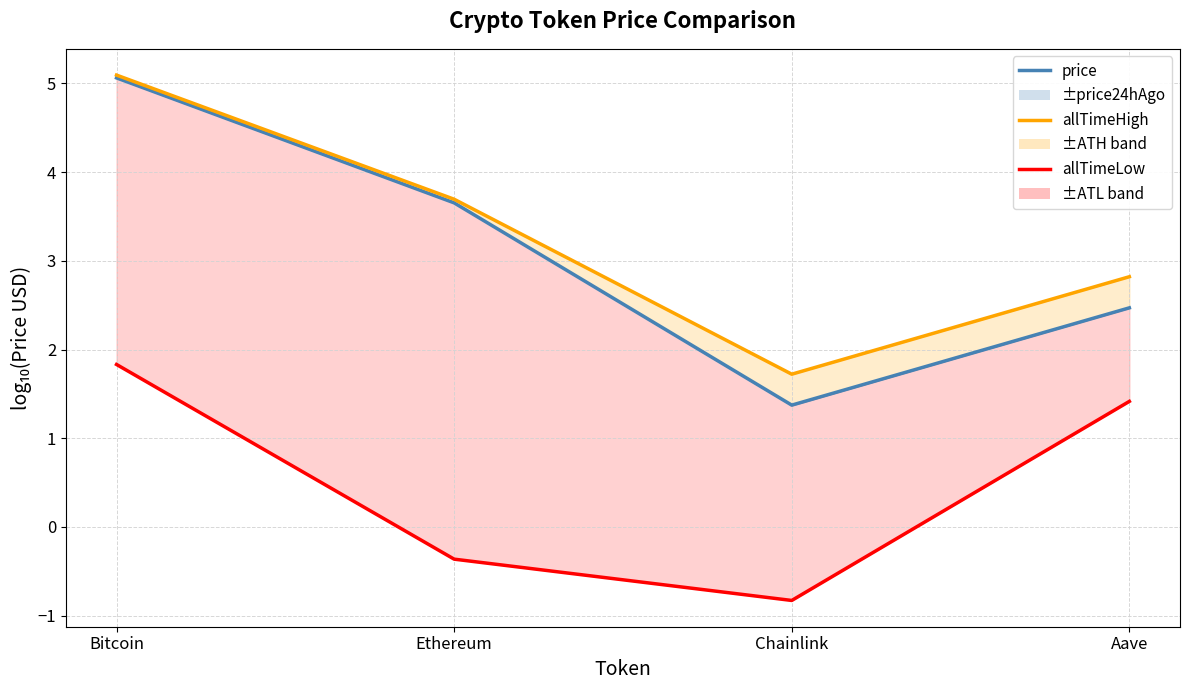

True or false: allTimeLow and allTimeHigh intersect in this chart.

False